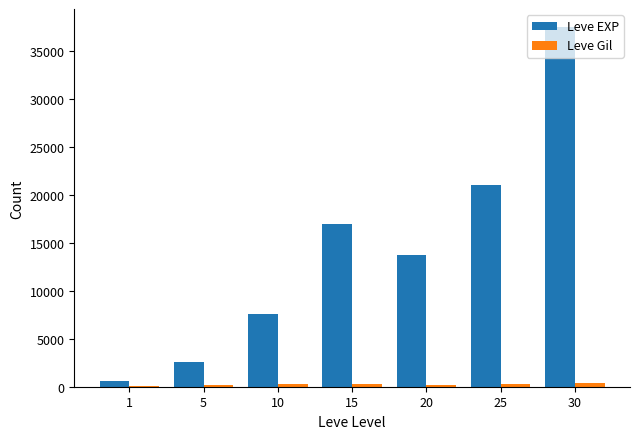

Which series has the largest total across all categories?

Leve EXP